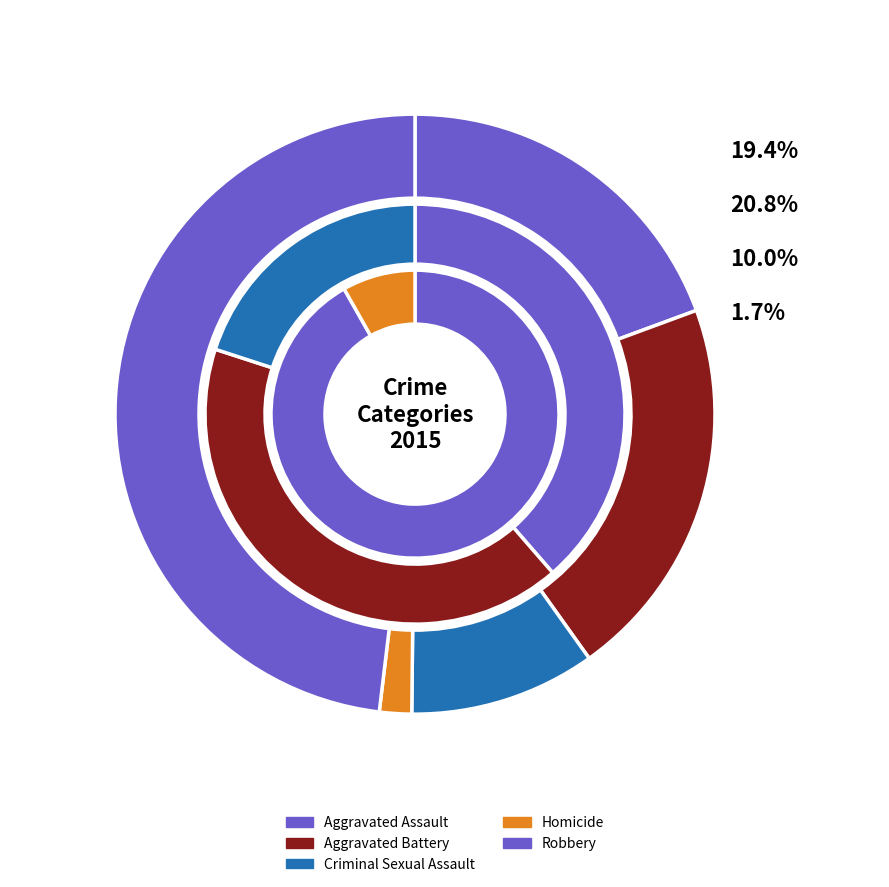

How many slices are in this pie chart?

5